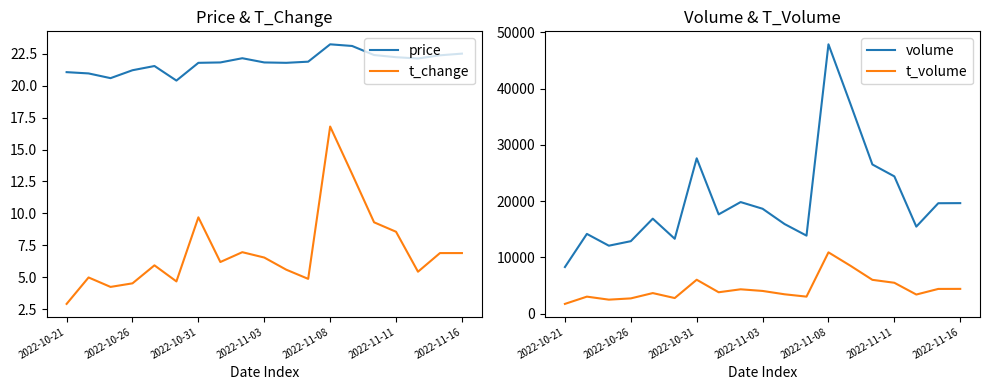

True or false: t_change and price intersect in this chart.

False